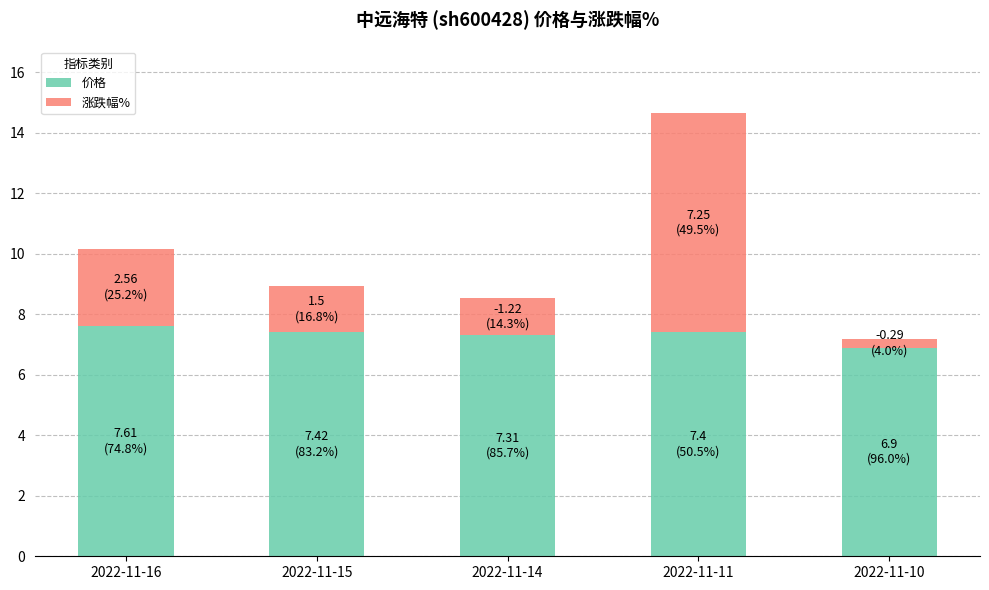

What is the lowest value of the 价格 series?

6.9